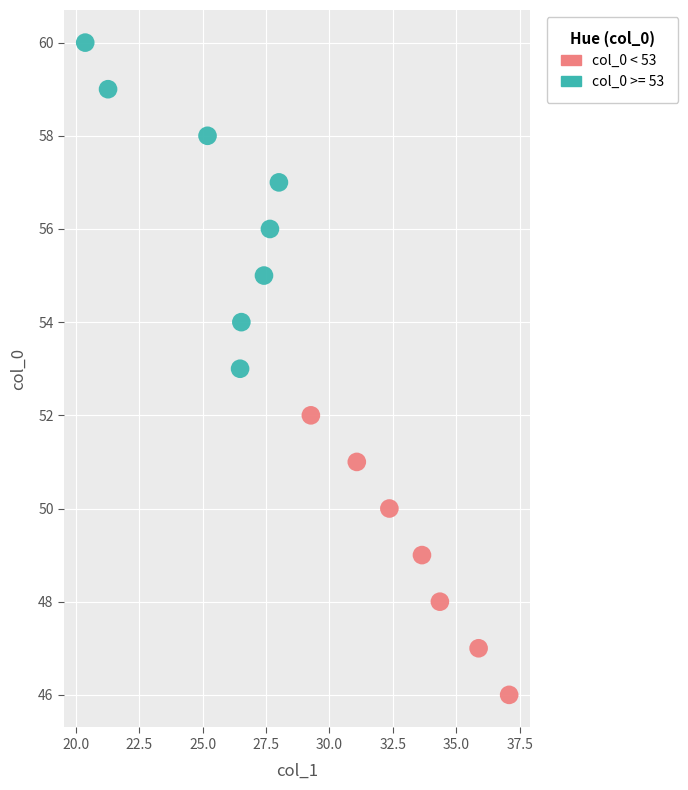

Which series reaches the minimum Y coordinate?

col_0 < 53